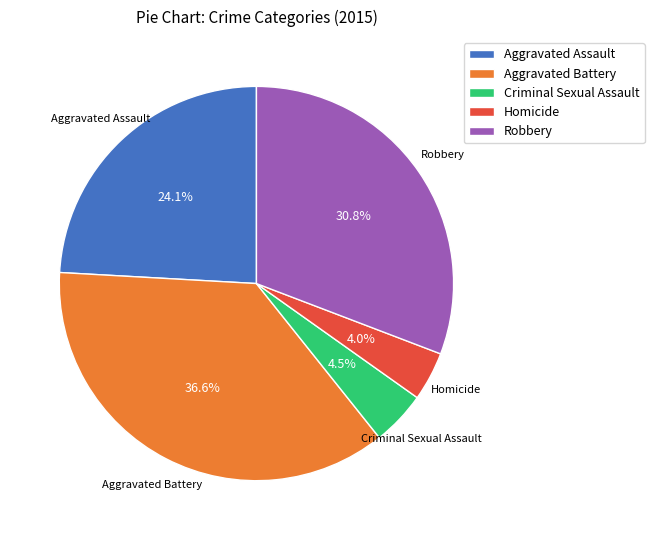

Does any single category account for the majority?

No